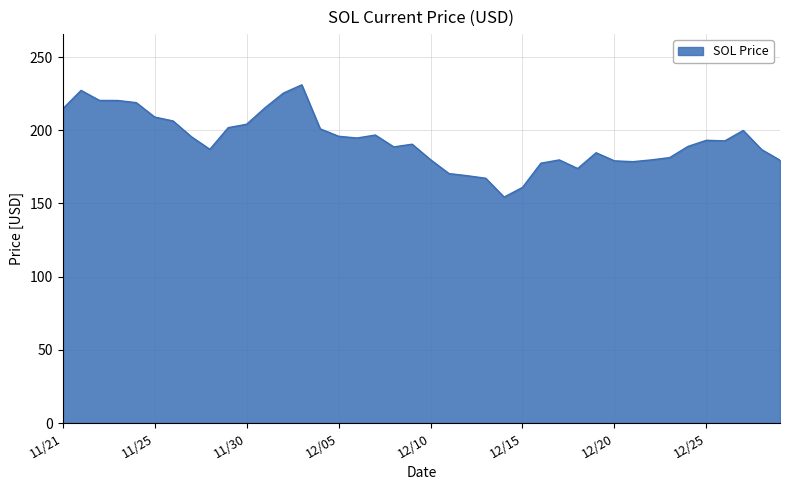

What is the smallest value displayed?

154.3